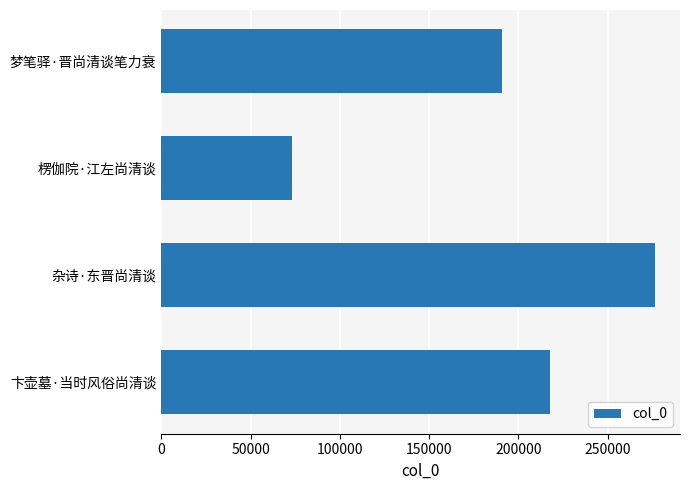

List the labels in order of value, largest first.

杂诗·东晋尚清谈, 卞壶墓·当时风俗尚清谈, 梦笔驿·晋尚清谈笔力衰, 楞伽院·江左尚清谈